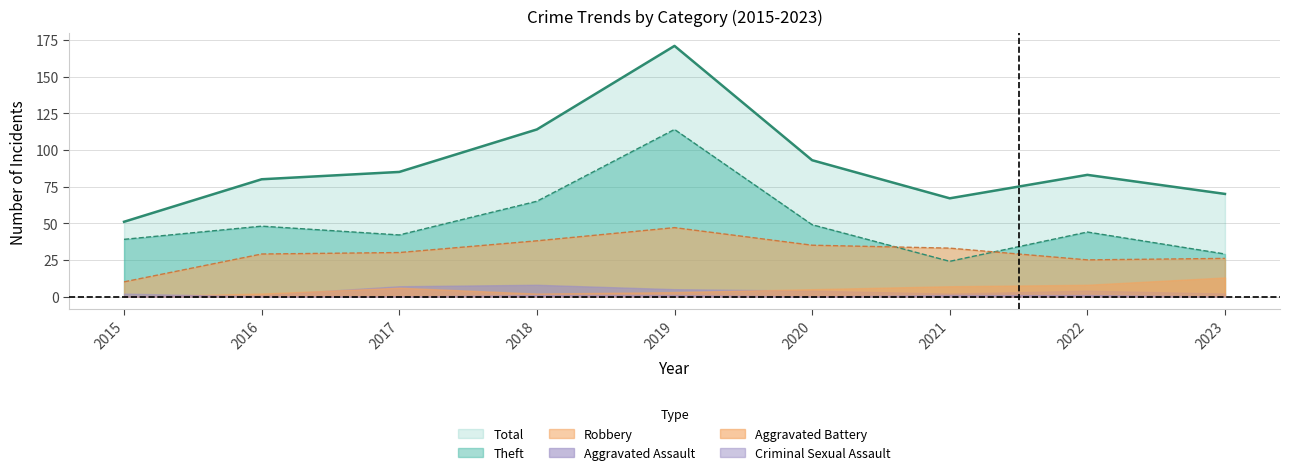

At which category does Total reach its first local valley?

2021